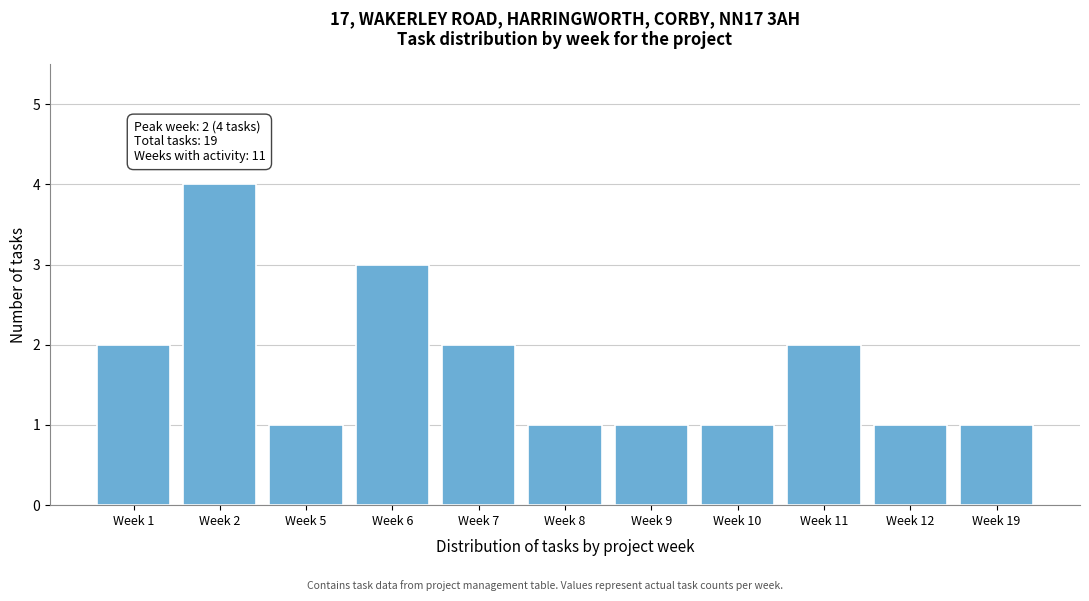

Reading left to right, what are all the values shown in this chart?

2	4	1	3	2	1	1	1	2	1	1